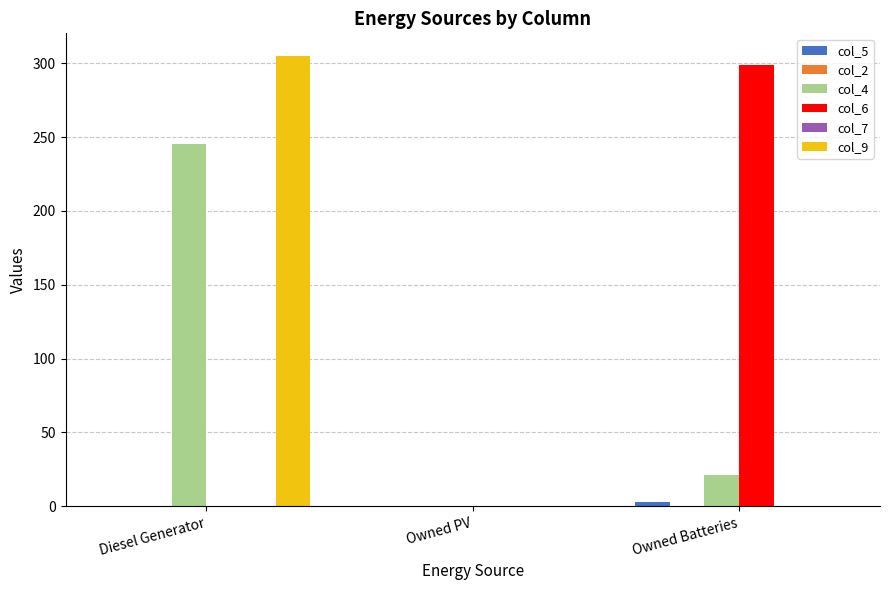

What is the maximum value shown in the chart?

305